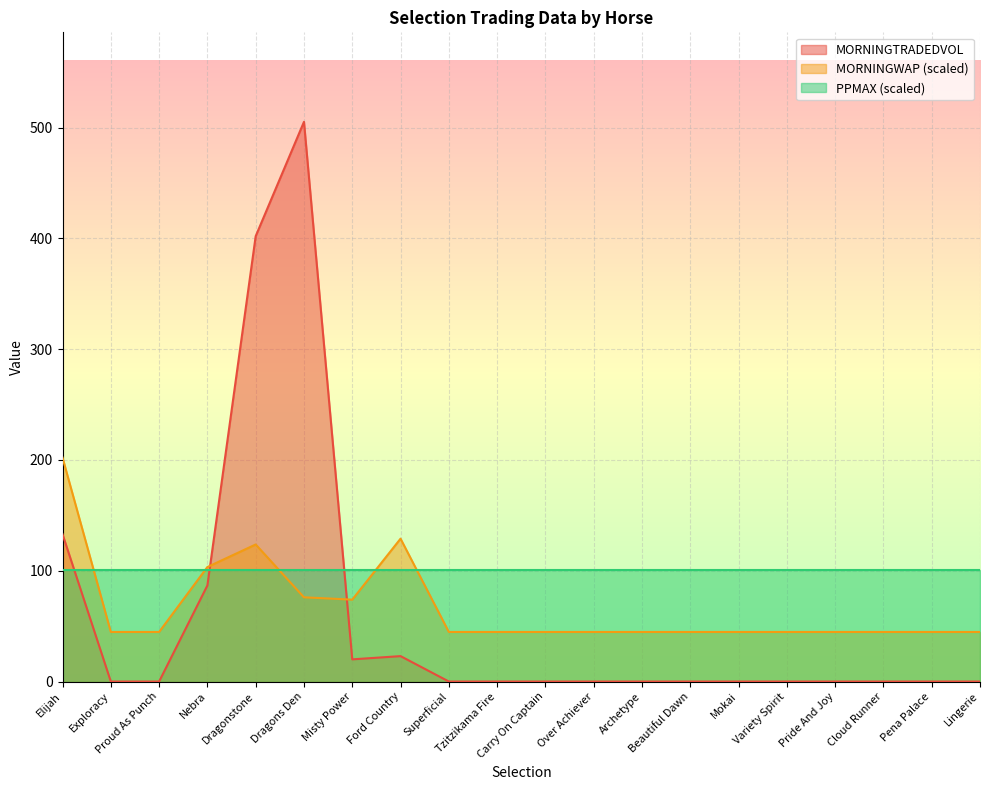

True or false: MORNINGWAP has more than 1 interior local peaks.

True